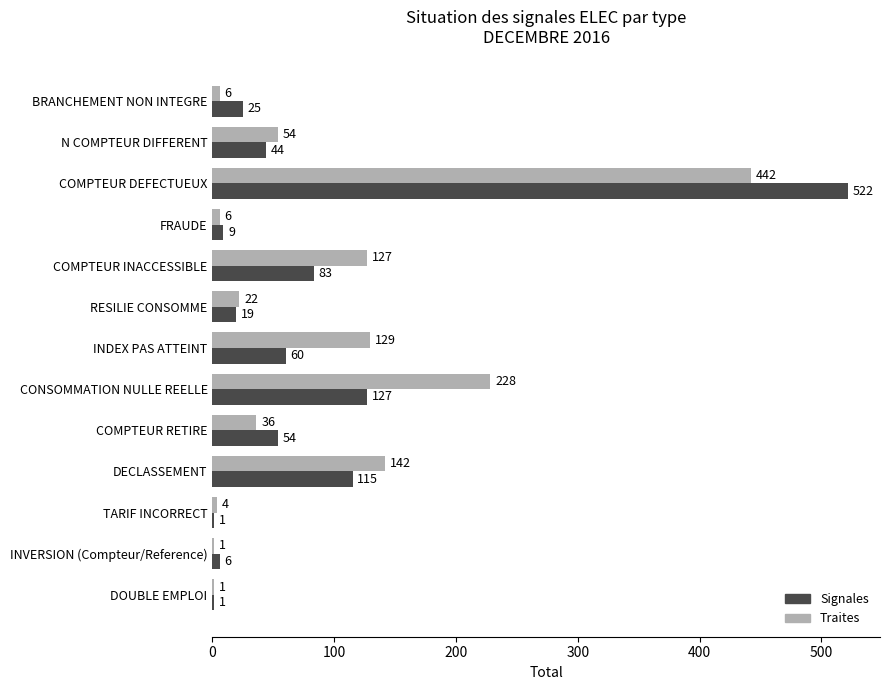

What is the sum of all Traites values?

1198